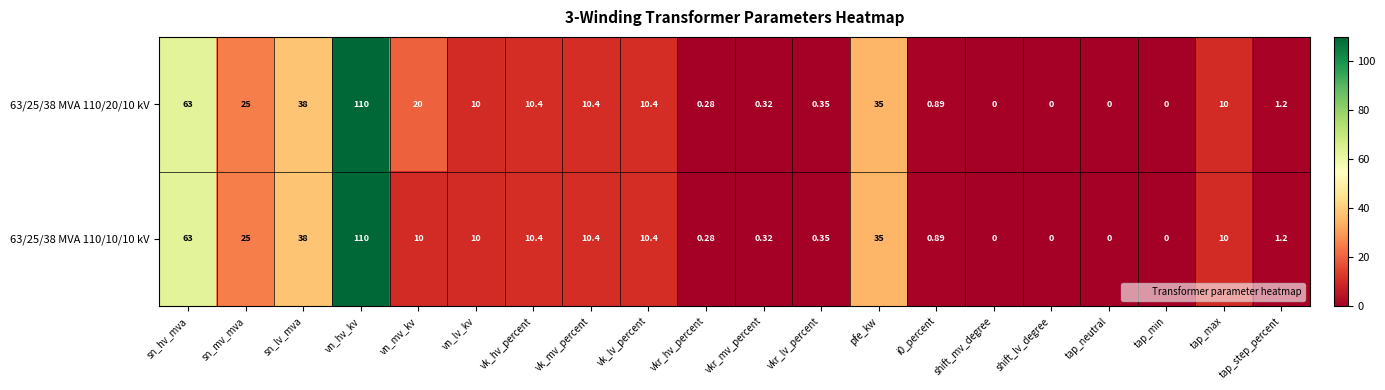

At which label is 63/25/38 MVA 110/20/10 kV closest to 55?

sn_hv_mva